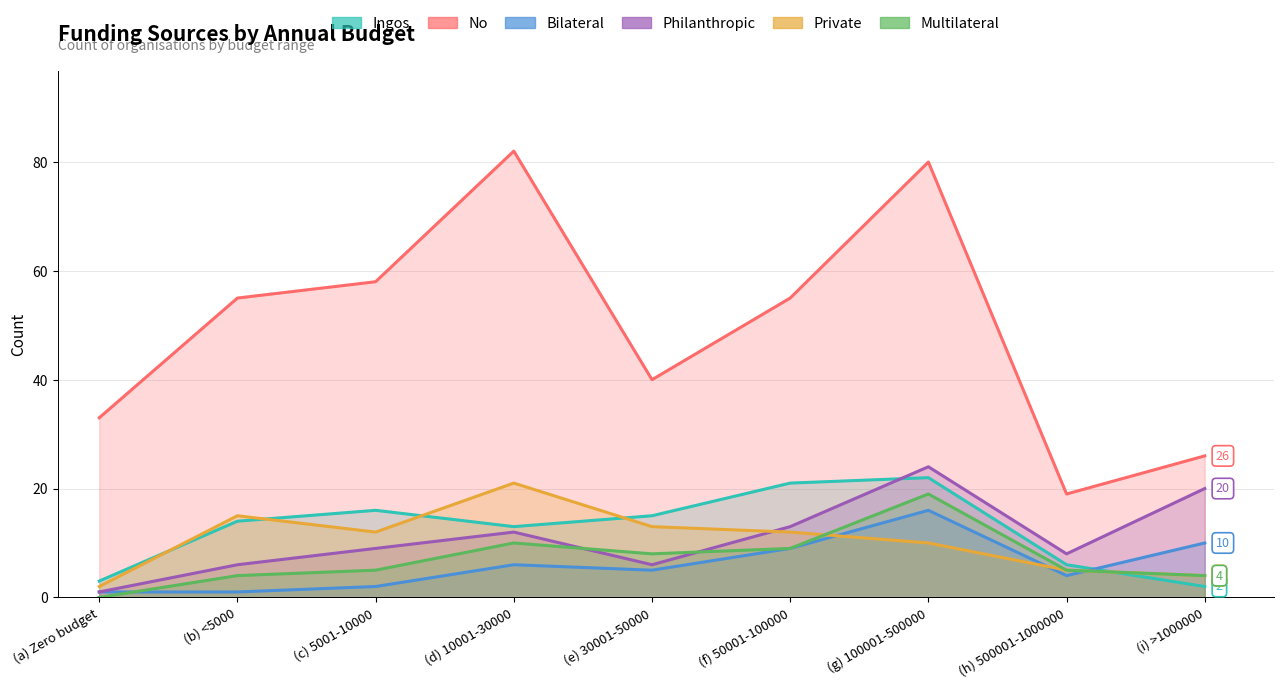

Which has a higher value, (a) Zero budget or (i) >1000000?

(a) Zero budget